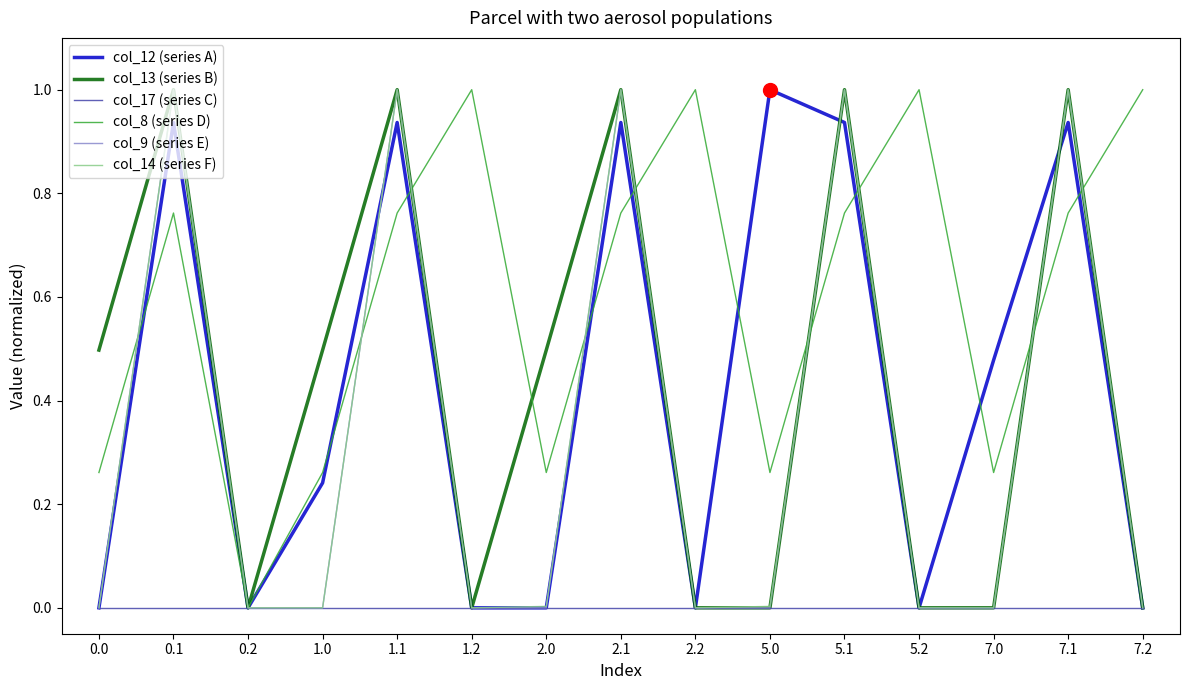

How many interior local valleys does the col_8 (series D) series have?

4